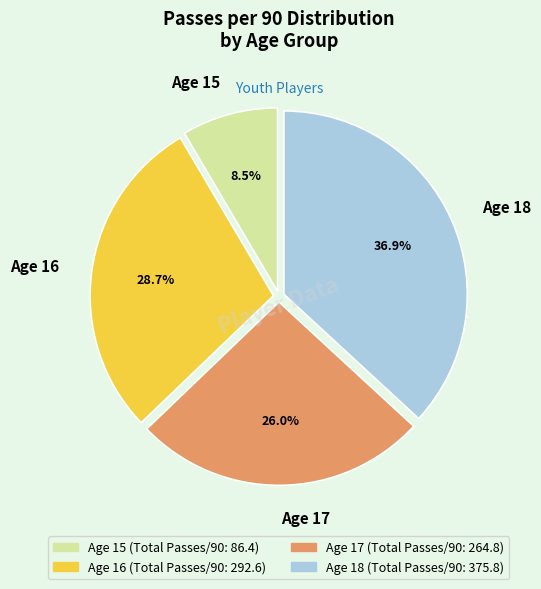

How many segments does this pie chart have?

4